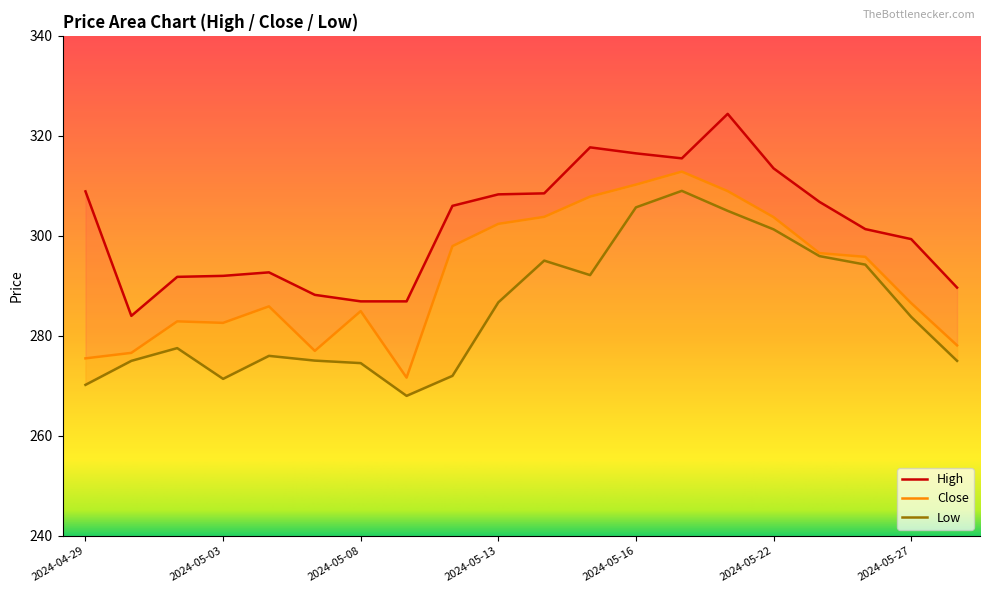

The value of Low at 2024-05-03 is 388.8. True or false?

False